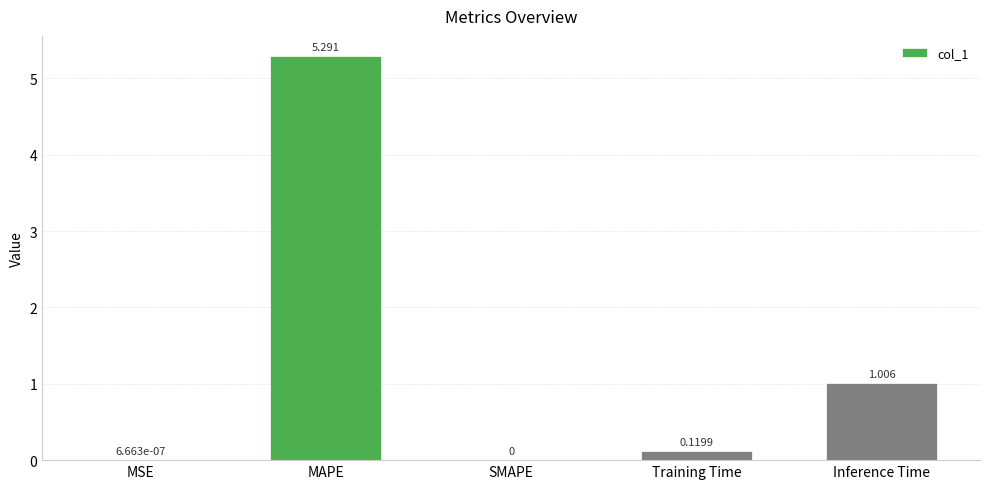

Which label corresponds to the largest value in the chart?

MAPE